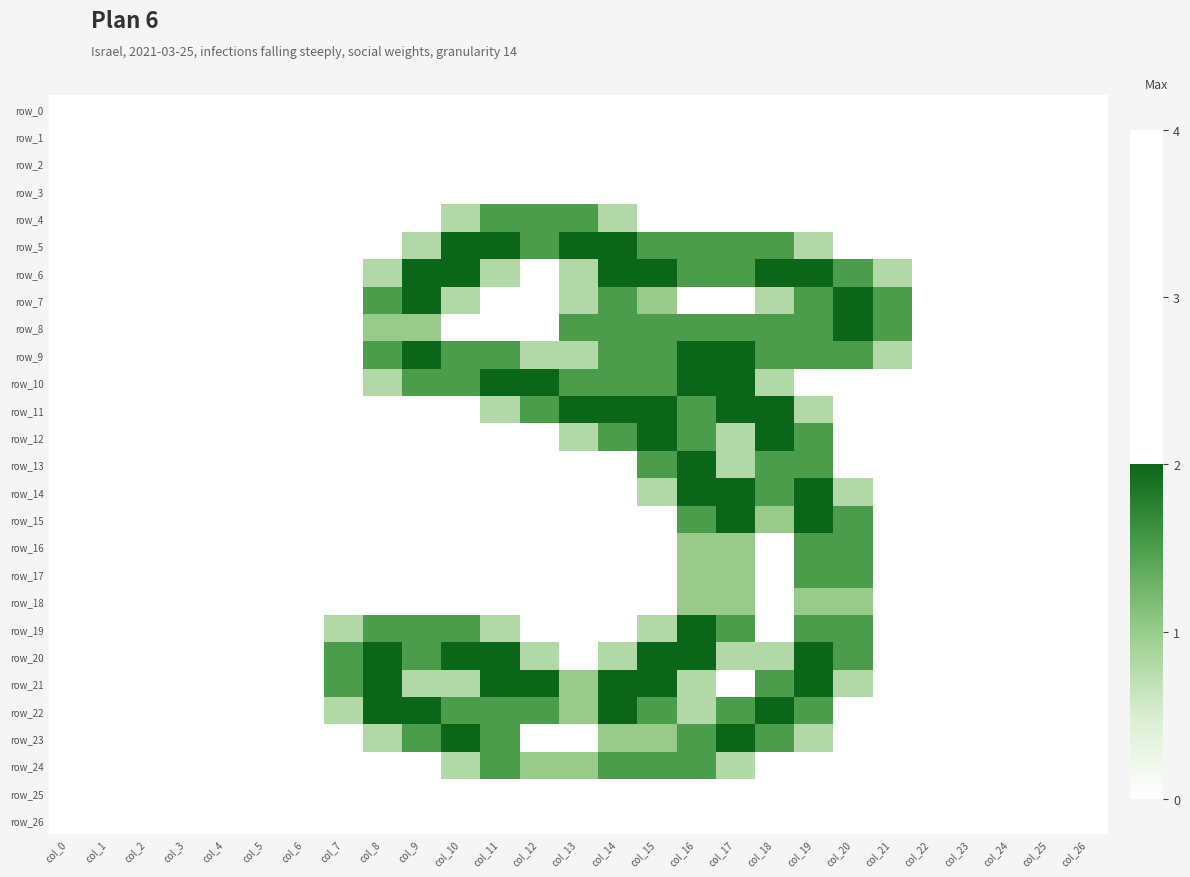

Between col_4 and col_18, which is larger?

col_4